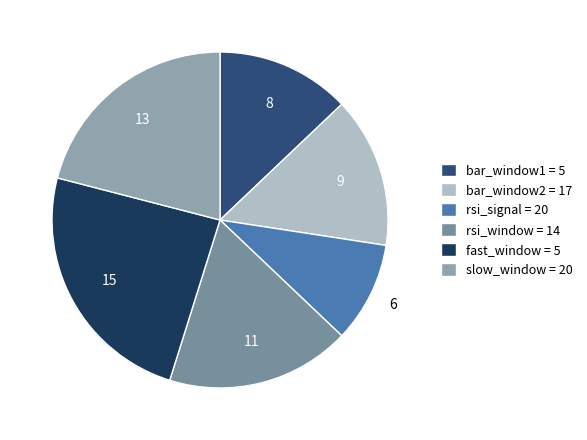

To the nearest percent, what percentage of the pie is bar_window1 = 5?

13%